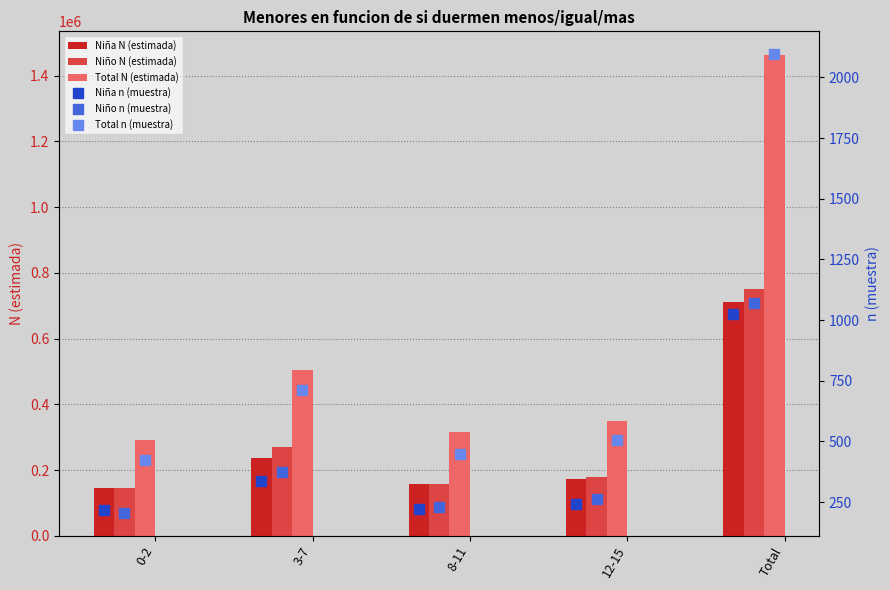

How many values in the Niña n (muestra) series exceed 243?

2